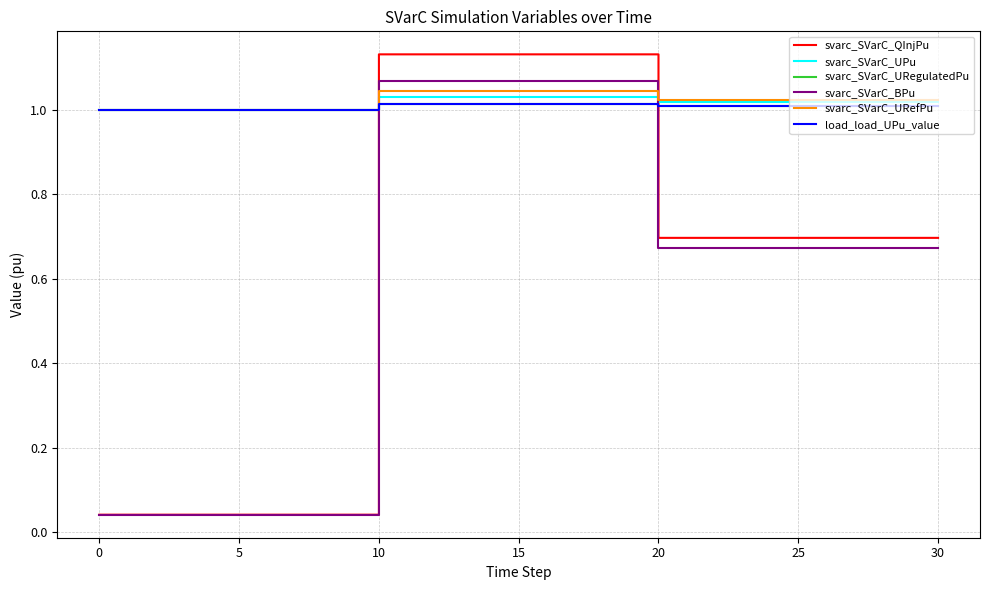

Which label corresponds to the largest value in the chart?

20